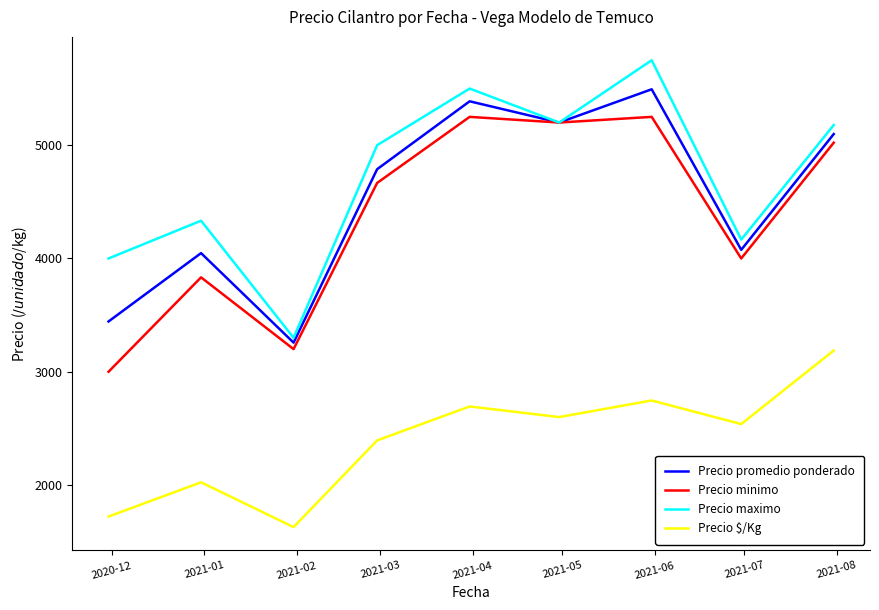

True or false: Precio $/Kg and Precio promedio ponderado cross at least once.

False